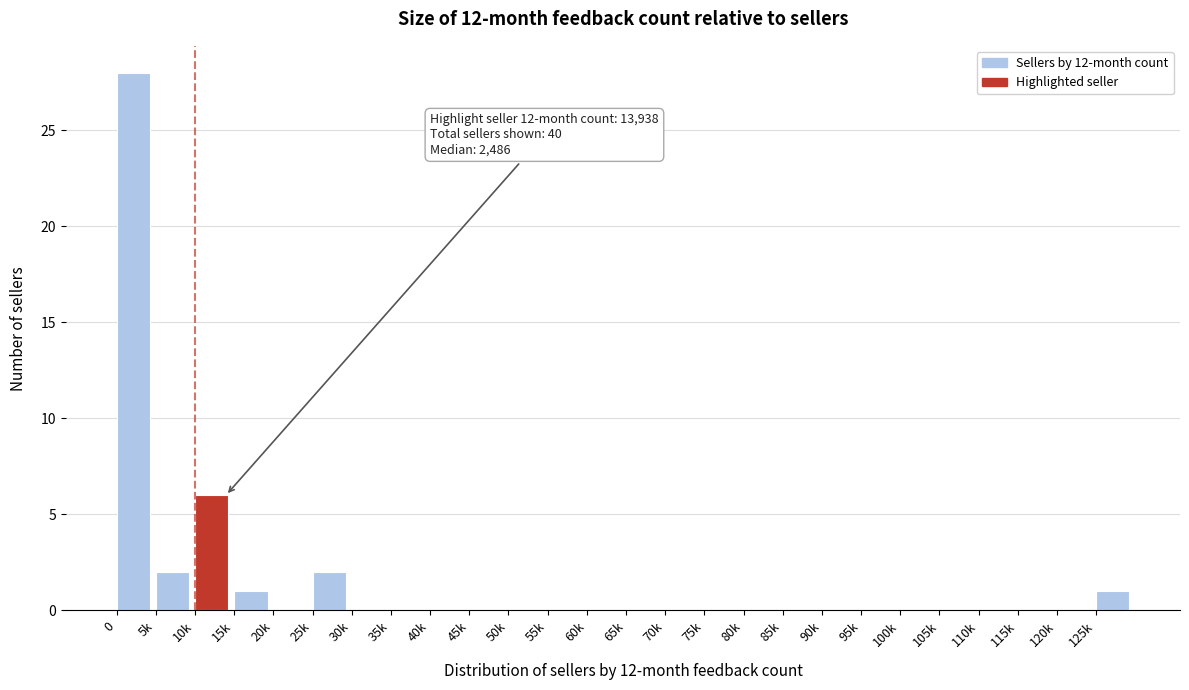

Reading left to right, list all the values displayed in this chart.

0=28	5k=2	10k=6	15k=1	20k=0	25k=2	30k=0	35k=0	40k=0	45k=0	50k=0	55k=0	60k=0	65k=0	70k=0	75k=0	80k=0	85k=0	90k=0	95k=0	100k=0	105k=0	110k=0	115k=0	120k=0	125k=1